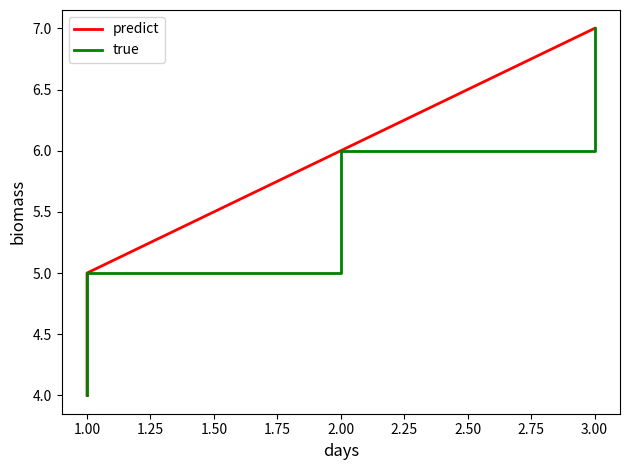

Is this an area chart (filled region under the line)?

No